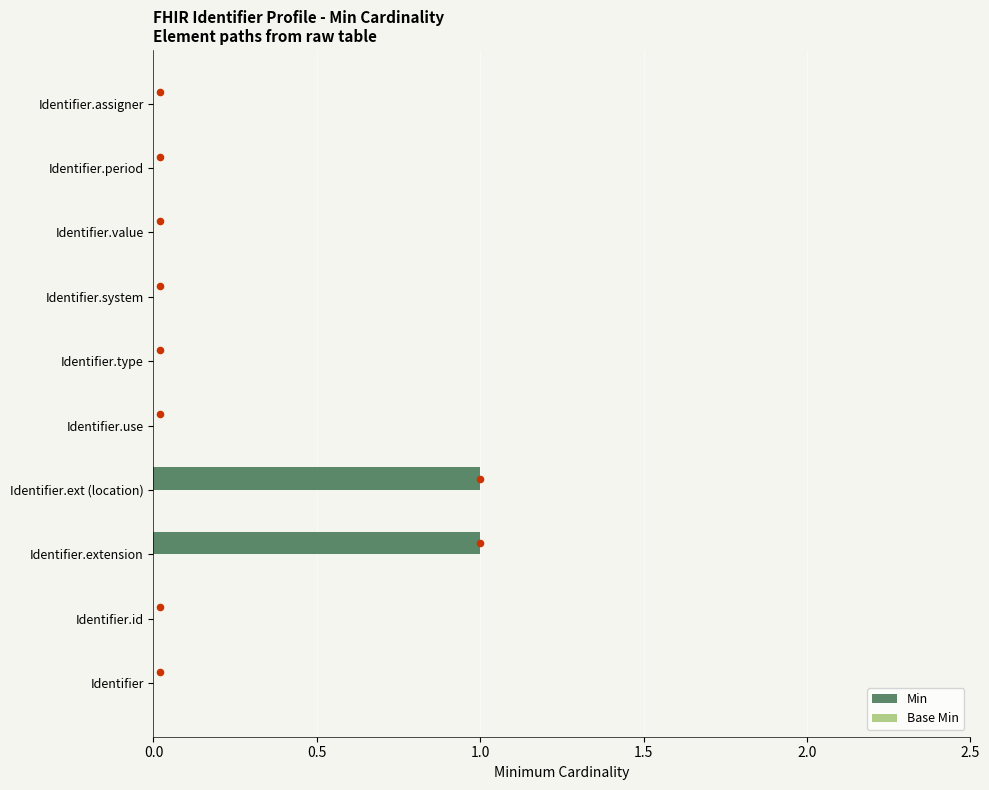

The value of Min at Identifier.extension is 0. True or false?

False